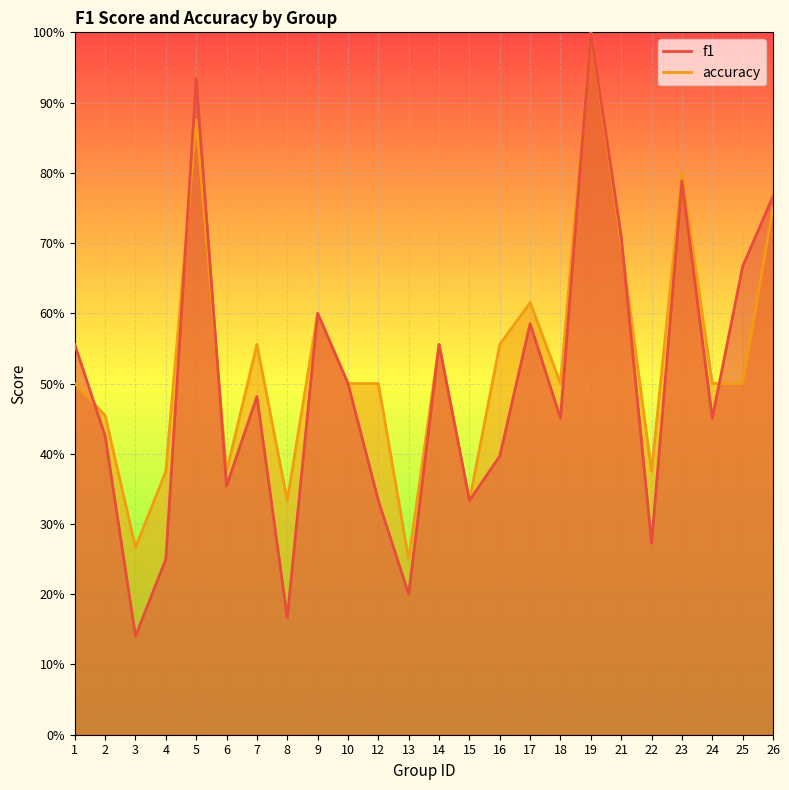

What value does the f1 series have at 8?

0.2